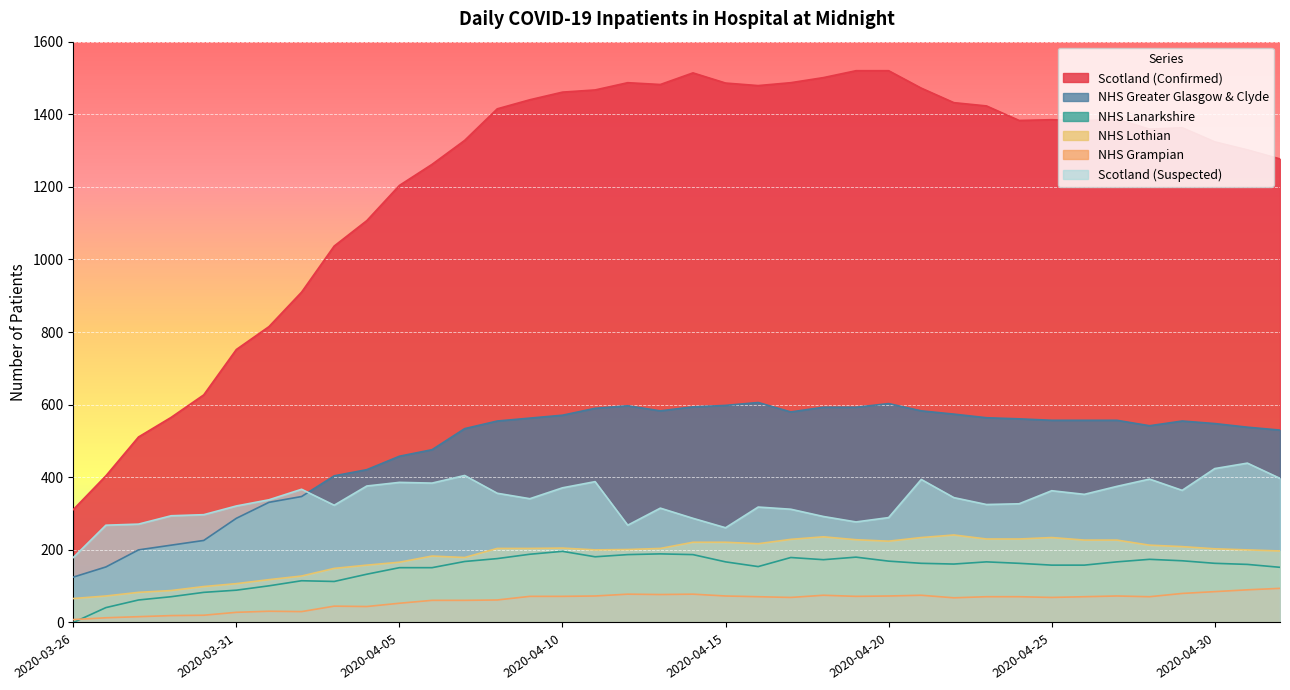

What is the average value of the Scotland (Confirmed) series?

1226